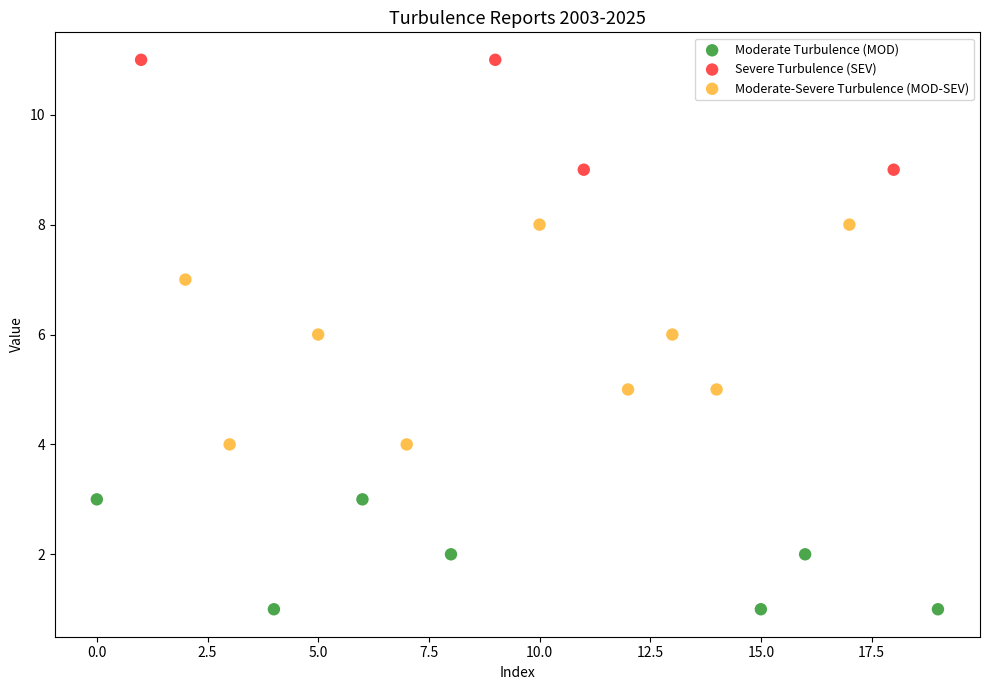

Which series has the widest spread of Y values?

Moderate-Severe Turbulence (MOD-SEV)